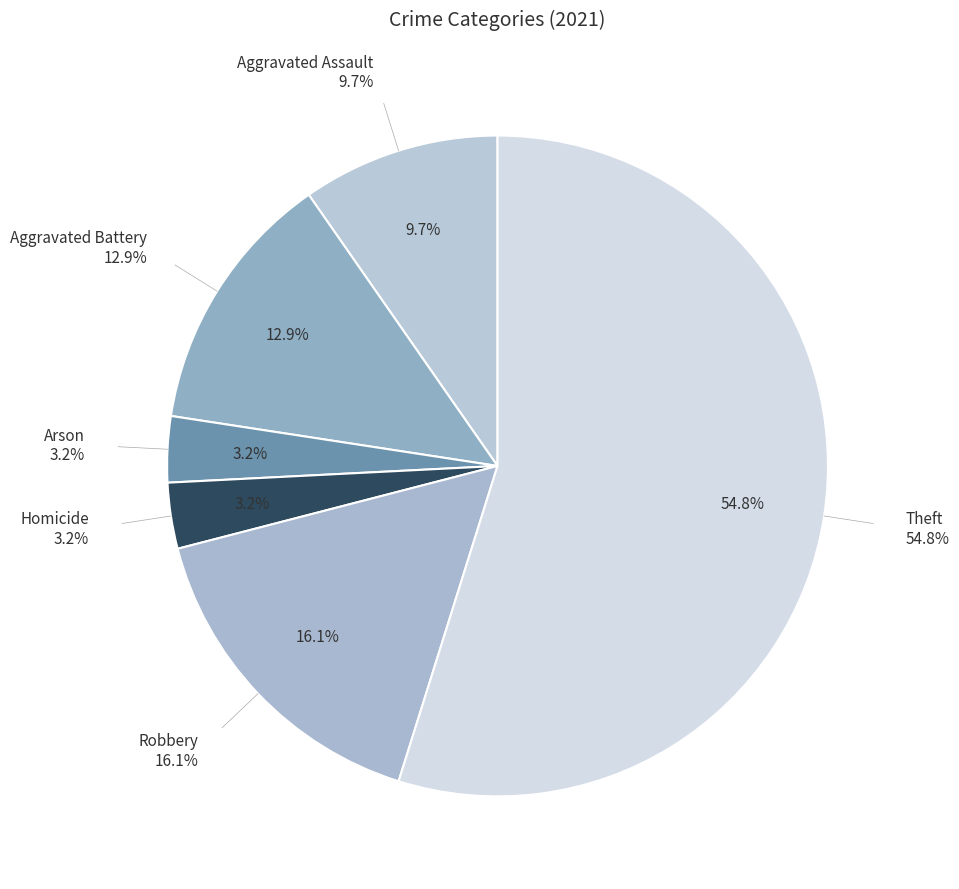

Is there a majority slice in this chart?

Yes